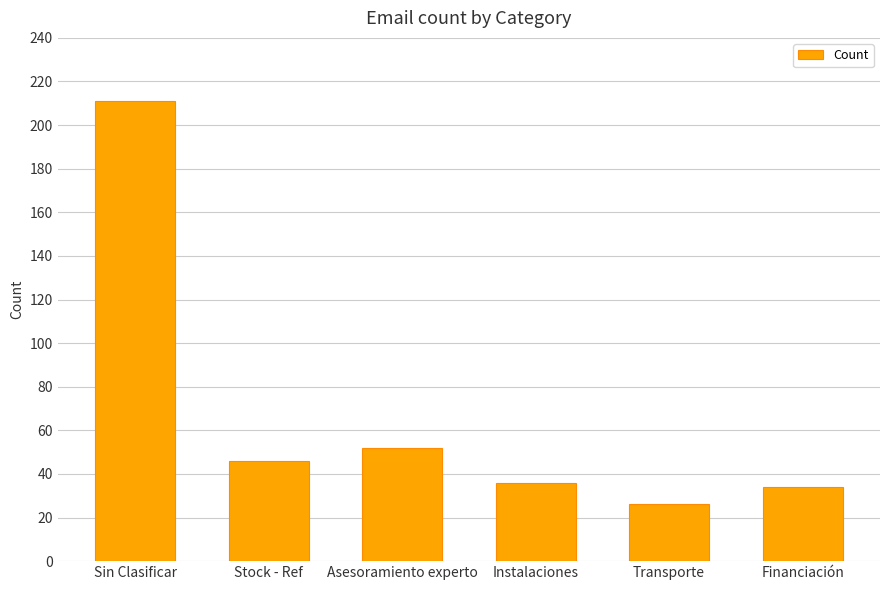

The value at Sin Clasificar is 285. True or false?

False